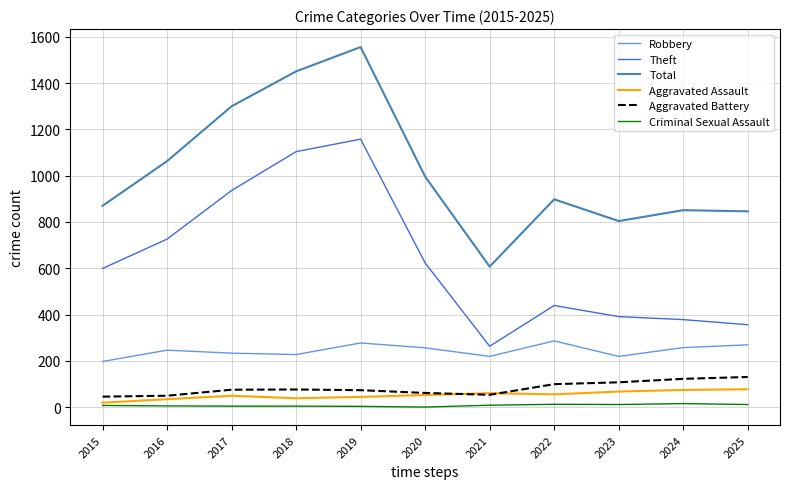

At how many categories does at least one series exceed 281?

11